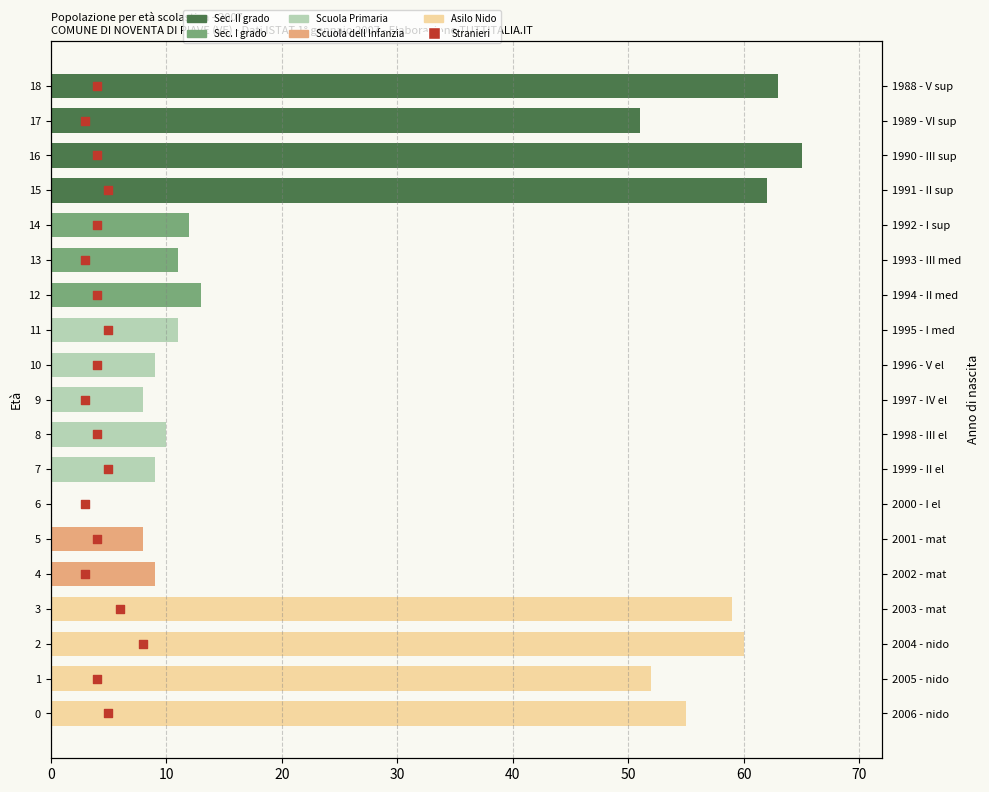

At how many categories does at least one series exceed 15?

8